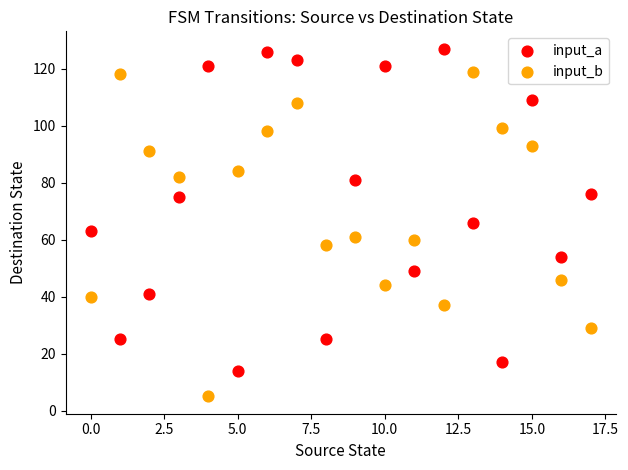

Which series contains the highest Y value?

input_a